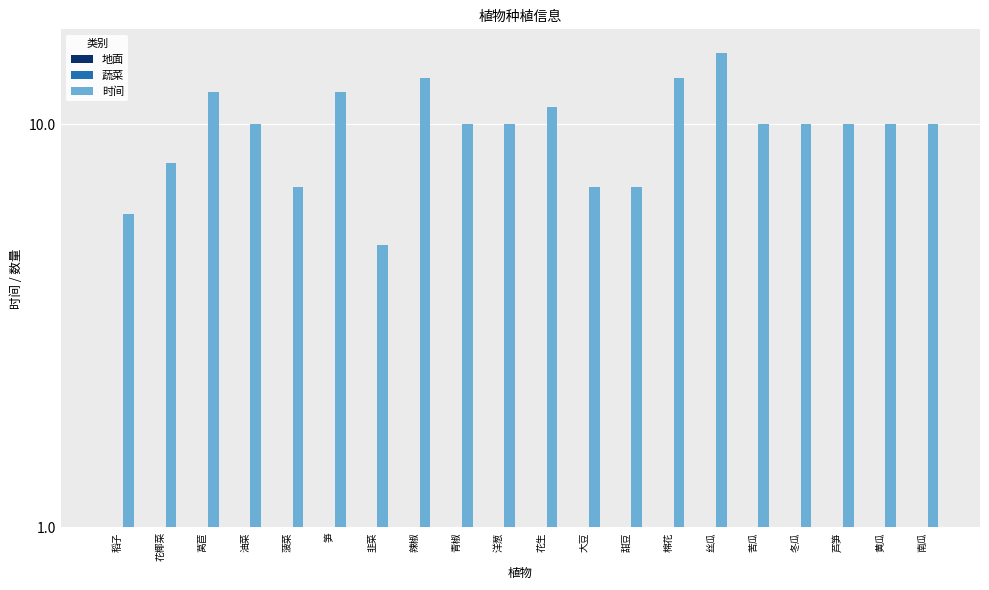

True or false: 地面 has a value of 1 at 南瓜.

True